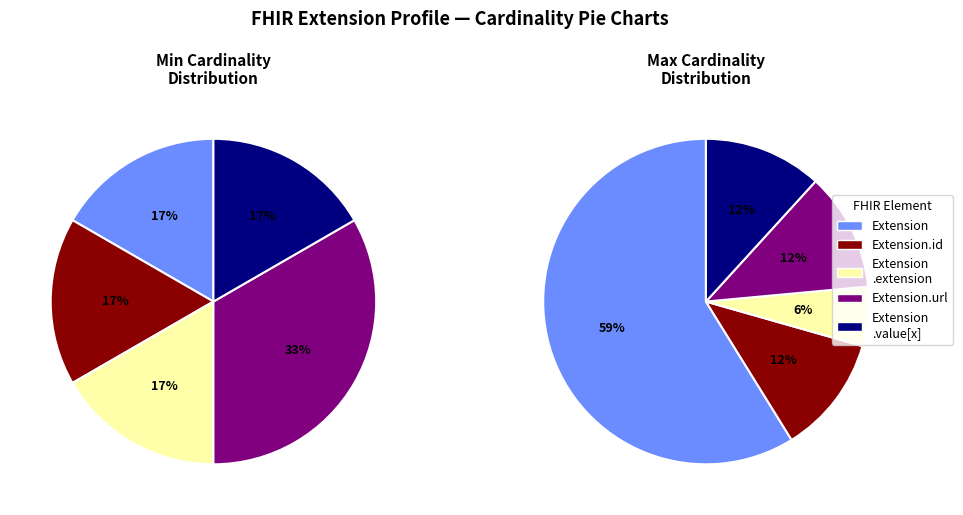

What is the largest slice in the pie chart?

Min=0 (Extension)